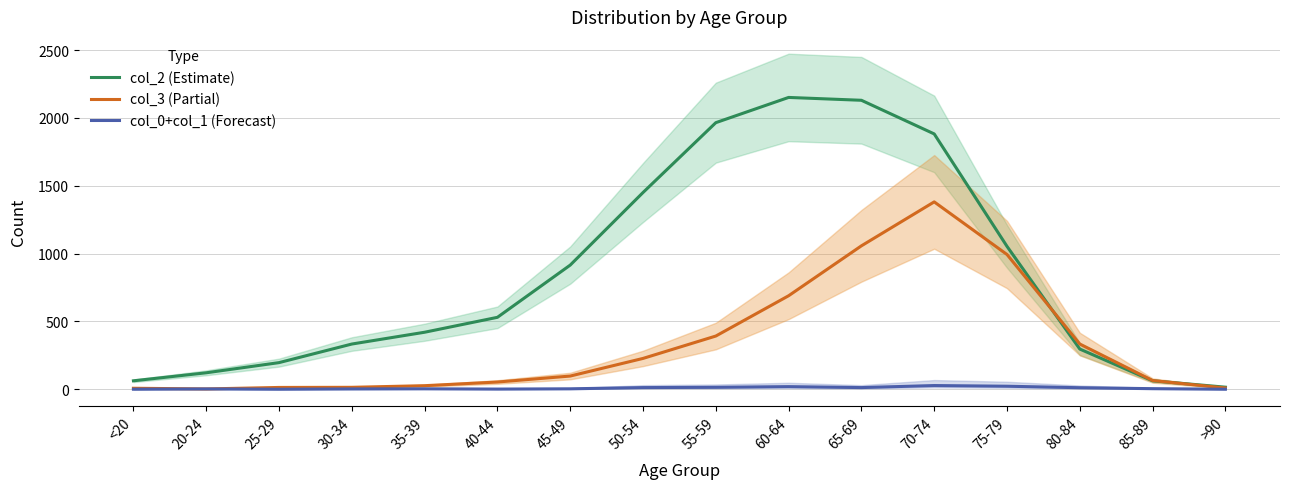

In col_3 (Partial), how many points are higher than both neighbors (excluding endpoints)?

1